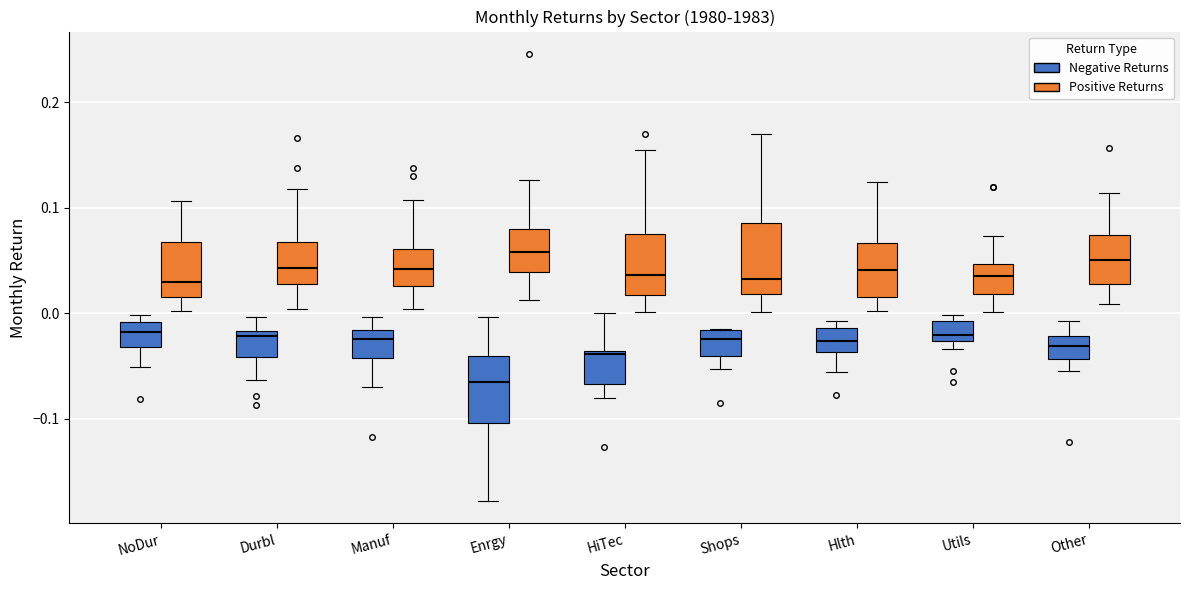

Where does the median line of the box for Other (Positive Returns) sit on the y-axis? The values are not printed on the chart, so give them approximately, as read against the axis.

0.05